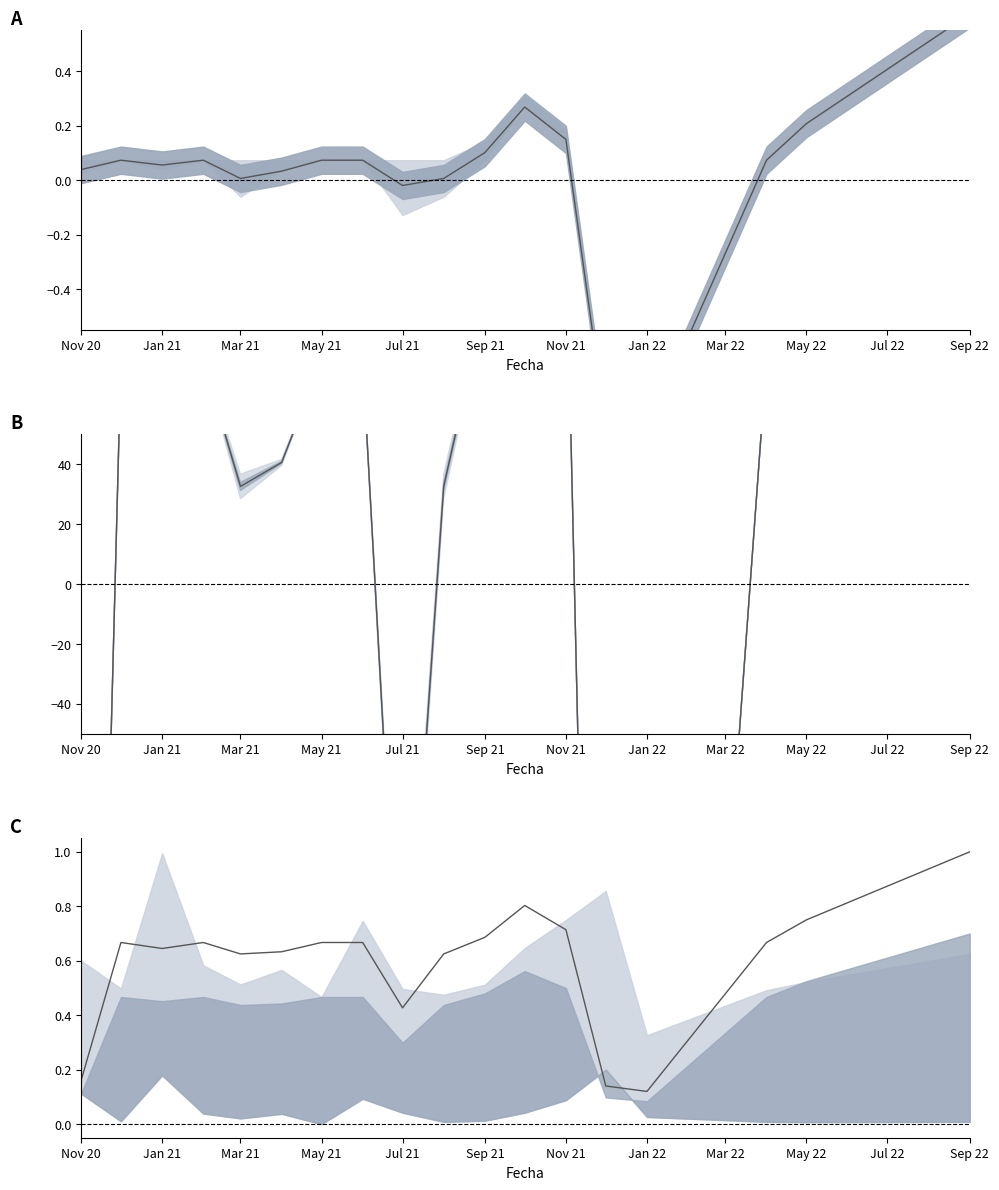

Where is the first local minimum for Precio $/Kg?

Jan 21